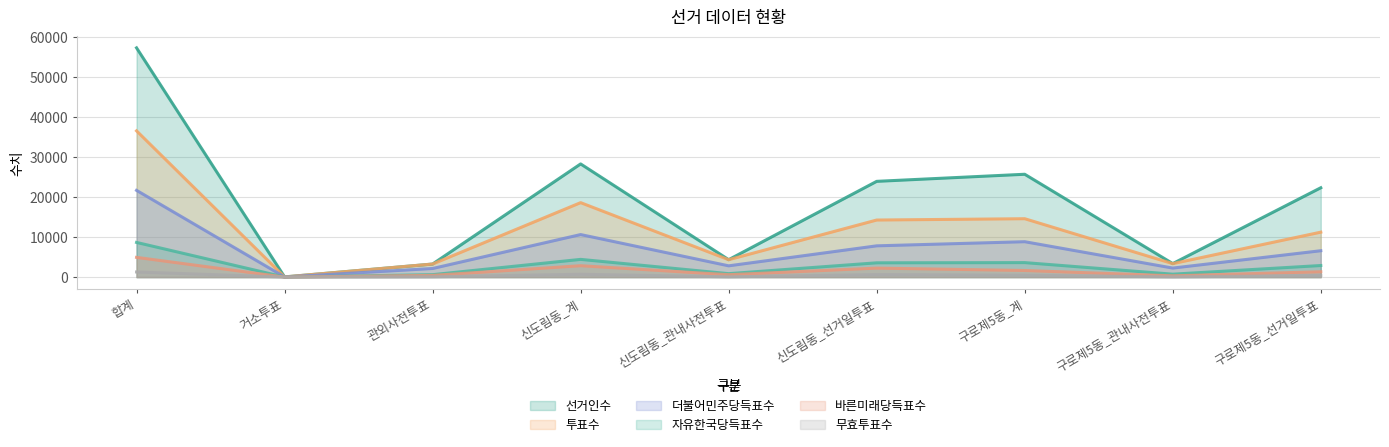

What position from the left is 구로제5동_계?

7